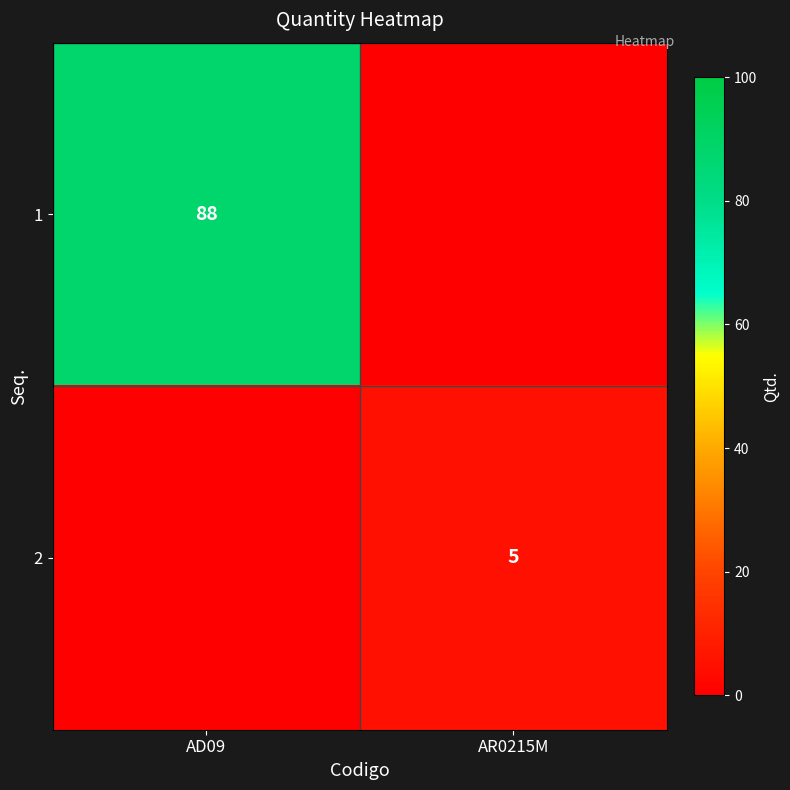

The value of 1 at AD09 is 26. True or false?

False